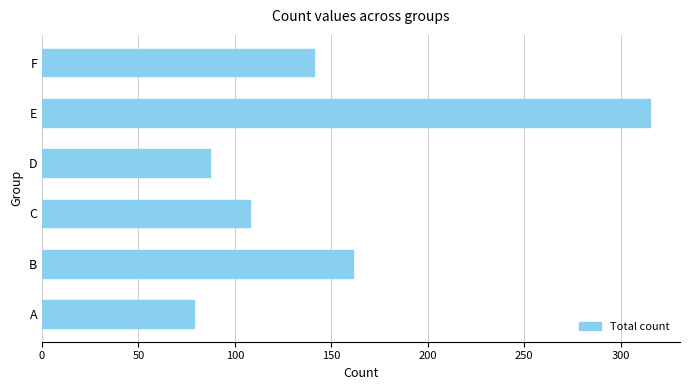

What is the ratio of the value at C to the value at D?

1.2